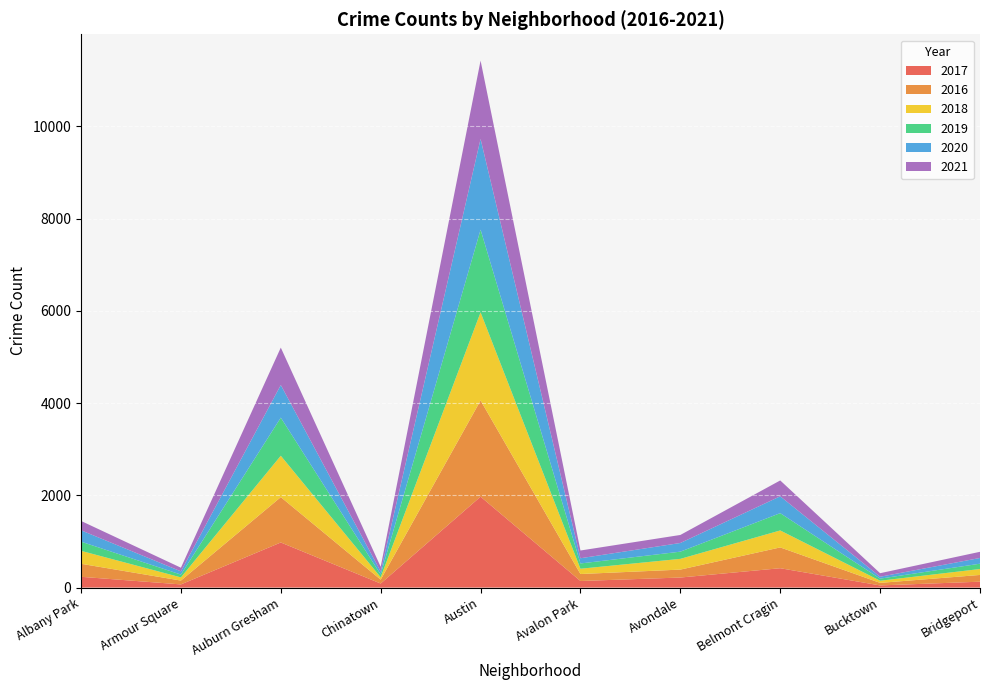

Reading left to right, what are all the values shown in this chart?

2017: Albany Park=234	Armour Square=69	Auburn Gresham=978	Chinatown=88	Austin=1971	Avalon Park=143	Avondale=218	Belmont Cragin=420	Bucktown=47	Bridgeport=128
2016: Albany Park=282	Armour Square=83	Auburn Gresham=983	Chinatown=84	Austin=2086	Avalon Park=151	Avondale=172	Belmont Cragin=451	Bucktown=55	Bridgeport=146
2018: Albany Park=281	Armour Square=69	Auburn Gresham=898	Chinatown=52	Austin=1911	Avalon Park=115	Avondale=233	Belmont Cragin=368	Bucktown=47	Bridgeport=129
2019: Albany Park=199	Armour Square=61	Auburn Gresham=826	Chinatown=61	Austin=1792	Avalon Park=114	Avondale=156	Belmont Cragin=375	Bucktown=45	Bridgeport=115
2020: Albany Park=246	Armour Square=70	Auburn Gresham=707	Chinatown=63	Austin=1967	Avalon Park=113	Avondale=188	Belmont Cragin=365	Bucktown=41	Bridgeport=124
2021: Albany Park=203	Armour Square=79	Auburn Gresham=811	Chinatown=103	Austin=1698	Avalon Park=168	Avondale=174	Belmont Cragin=344	Bucktown=77	Bridgeport=134